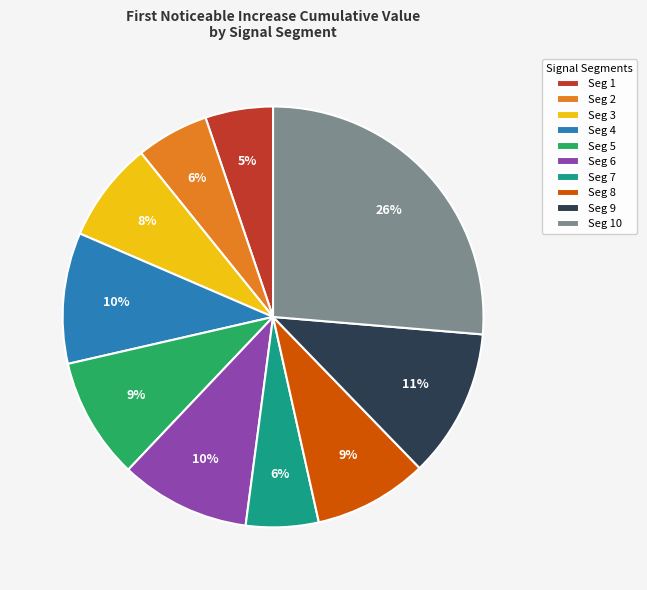

How many slices are in this pie chart?

10